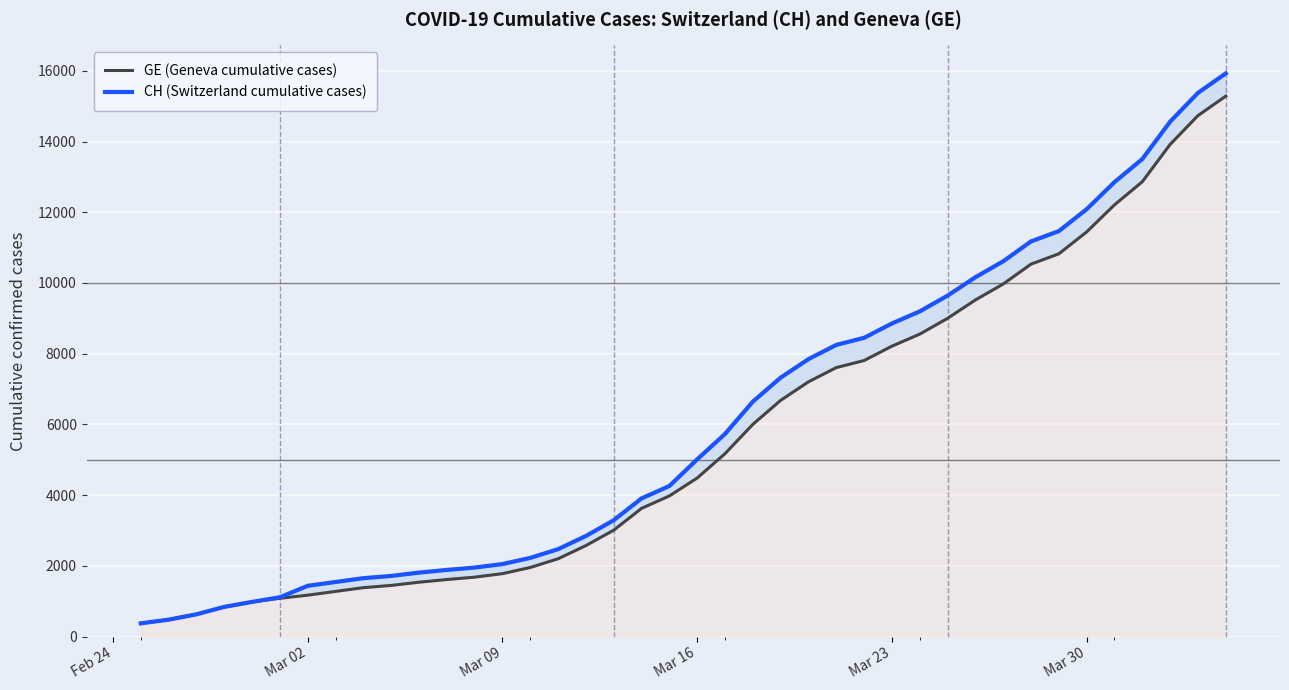

Which series has the largest total across all categories?

CH (Switzerland cumulative cases)